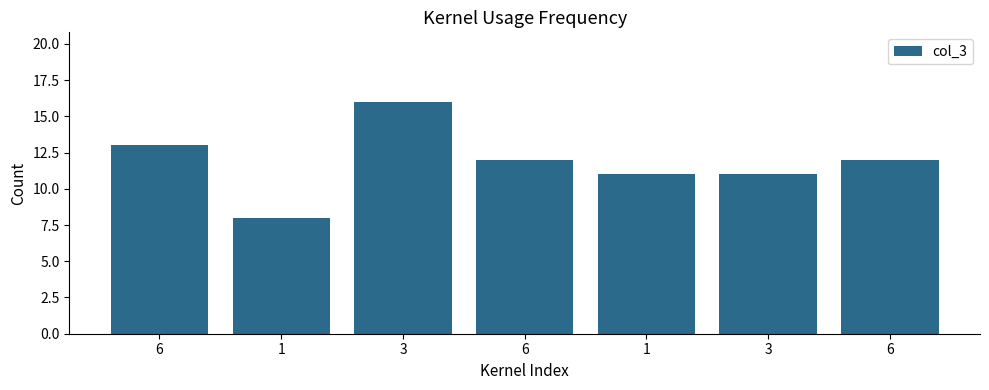

Are the bars grouped side by side (vs. stacked)?

No